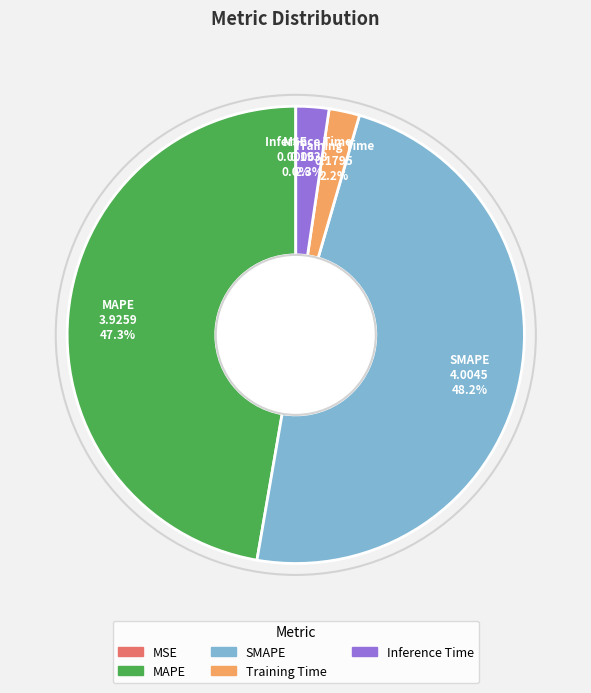

Which has a higher value, Inference Time or MAPE?

MAPE